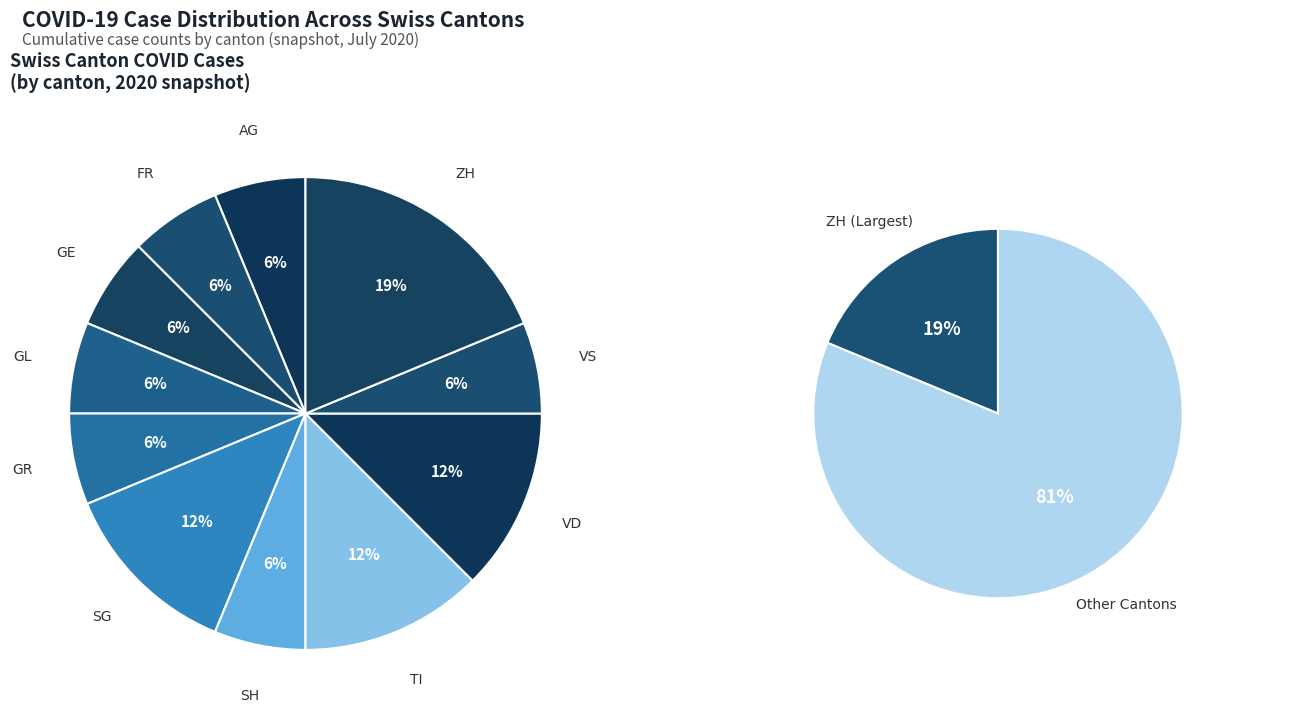

Is there a majority slice in this chart?

No